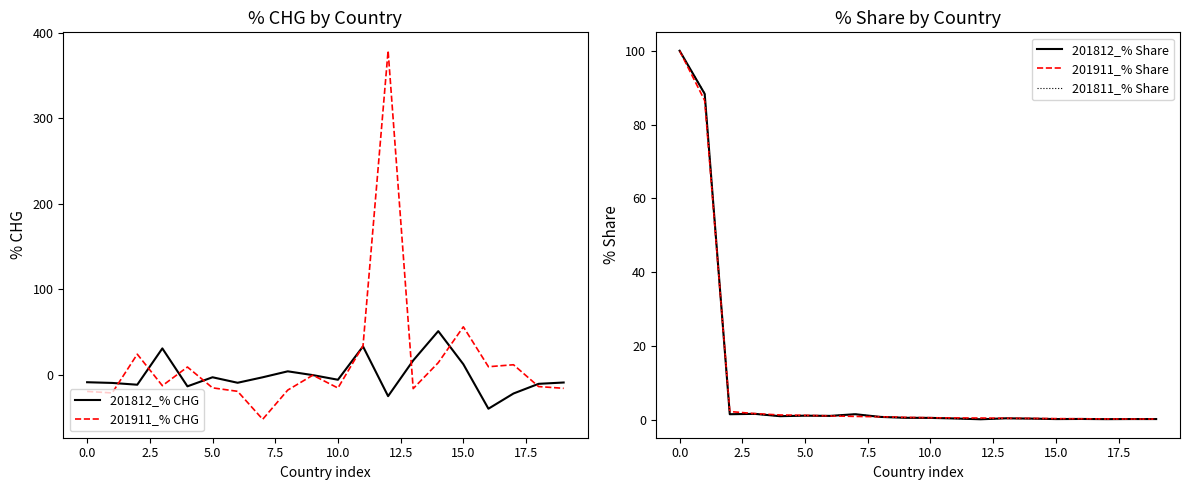

Which series has the largest range (max minus min)?

201911_% CHG